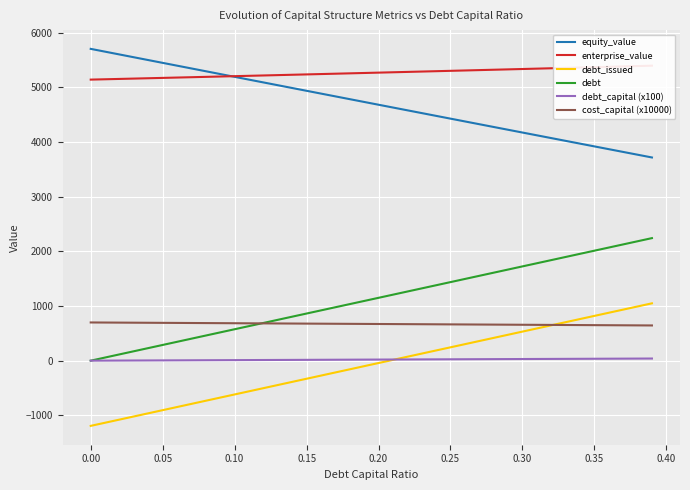

True or false: equity_value and debt intersect in this chart.

False